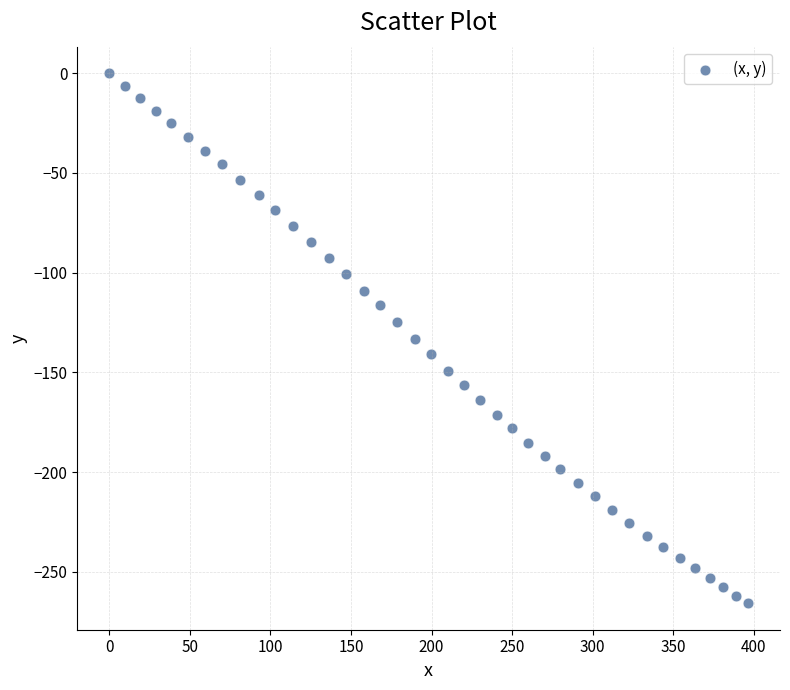

What is the range of Y values (max minus min)?

265.8